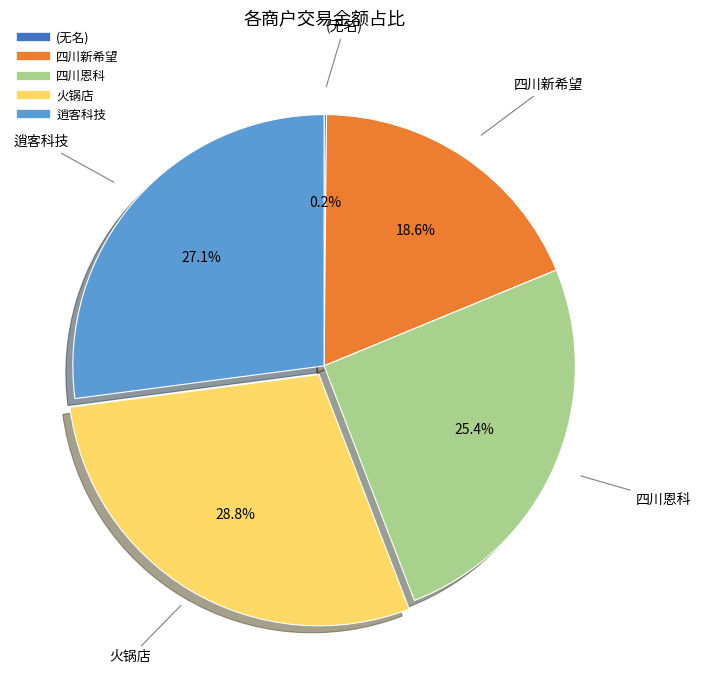

Is there a majority slice in this chart?

No